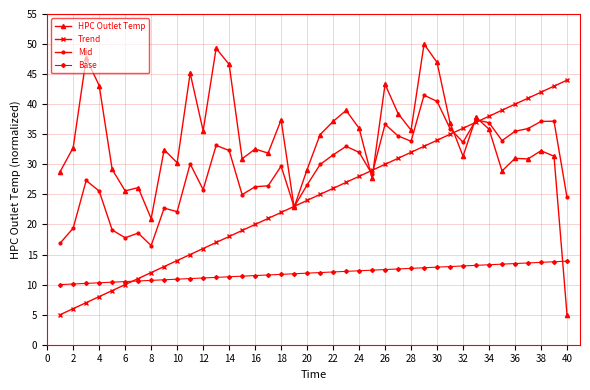

What is the minimum value shown in the chart?

5.0